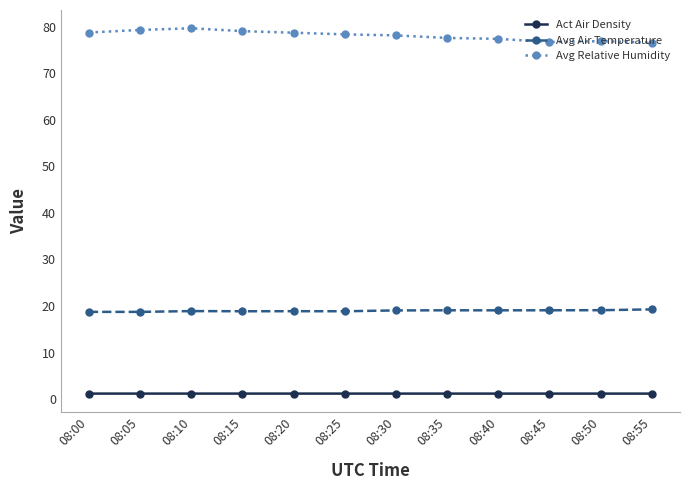

What is the difference between the highest and lowest values at 08:20?

77.5